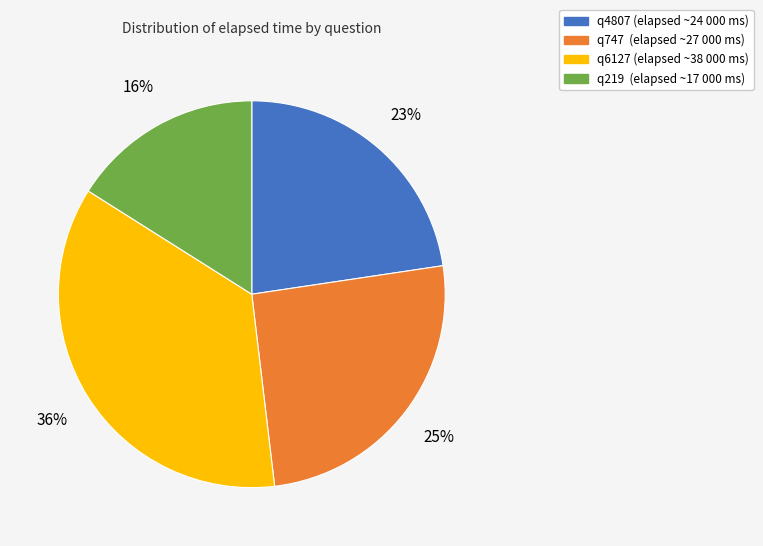

Which category has the smallest portion of the pie?

q219